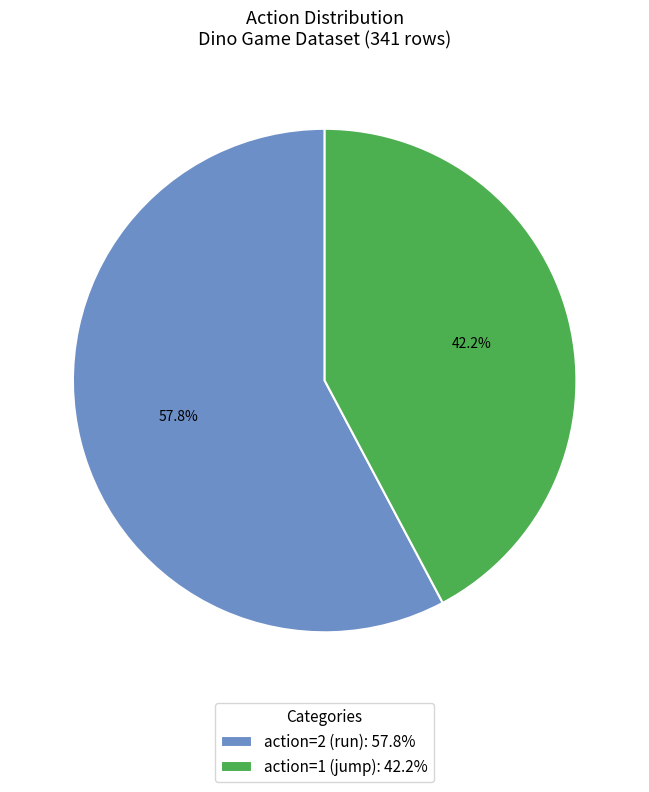

Between action=2 (run): 57.8% and action=1 (jump): 42.2%, which is larger?

action=2 (run): 57.8%